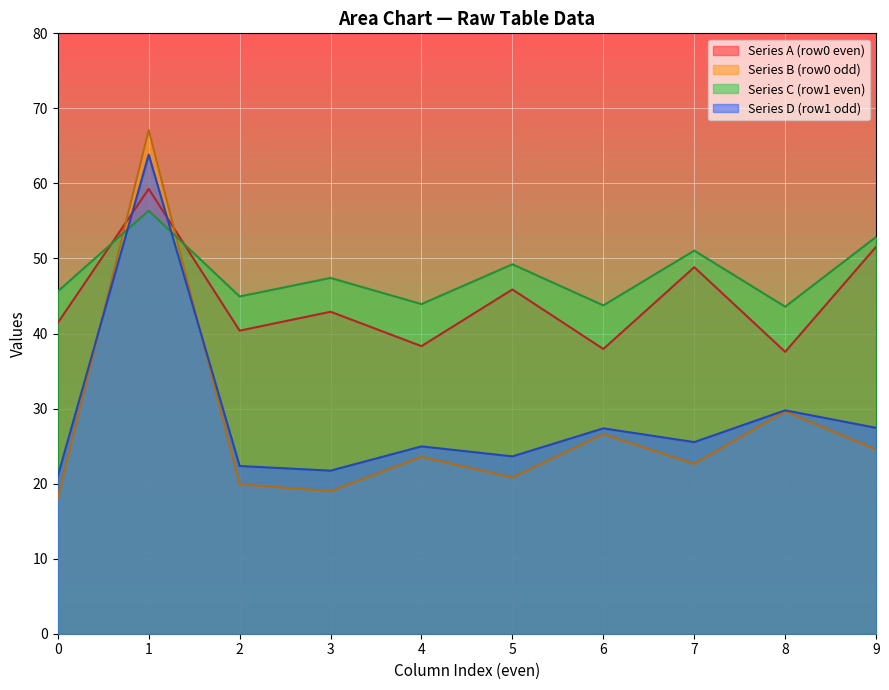

Is the value of Series A (row0 even) at 5 greater than the value of Series D (row1 odd) at 4?

Yes